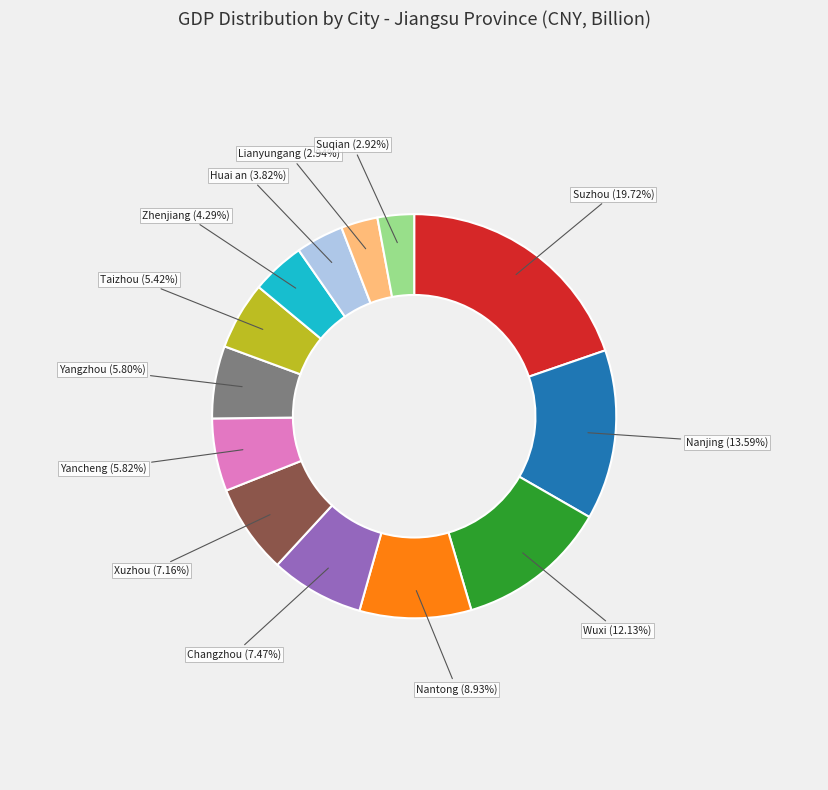

How many segments does this pie chart have?

13